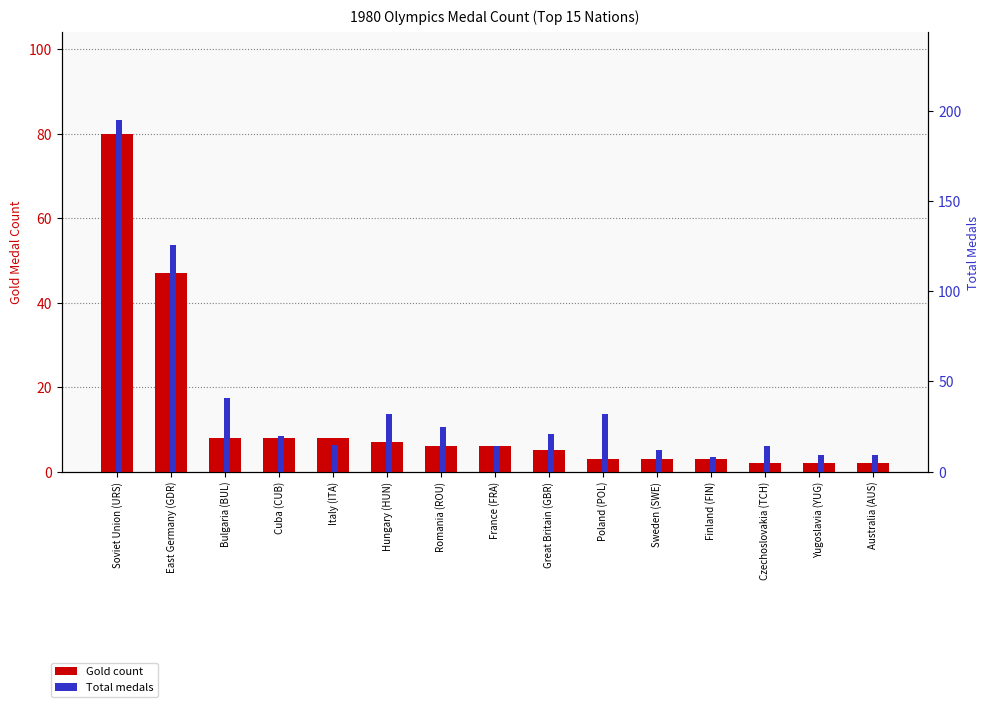

What is the lowest value of the Total medals series?

8